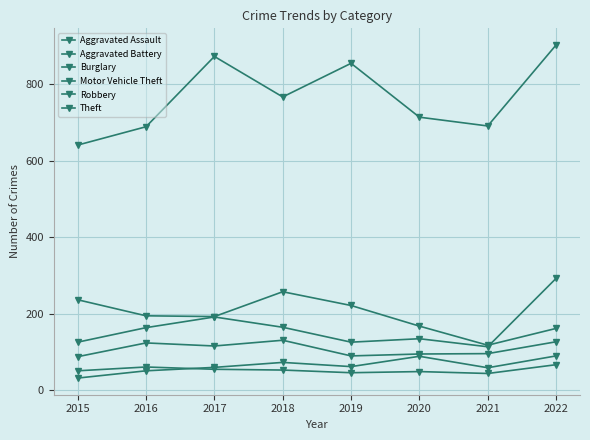

Is this an area chart (filled region under the line)?

No